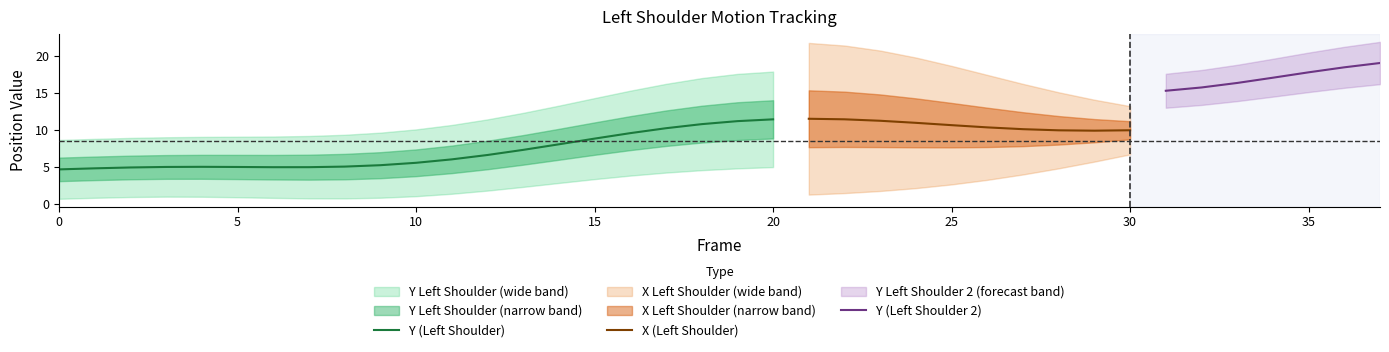

Is it true that Y (Left Shoulder) equals 11.4 at 20?

True